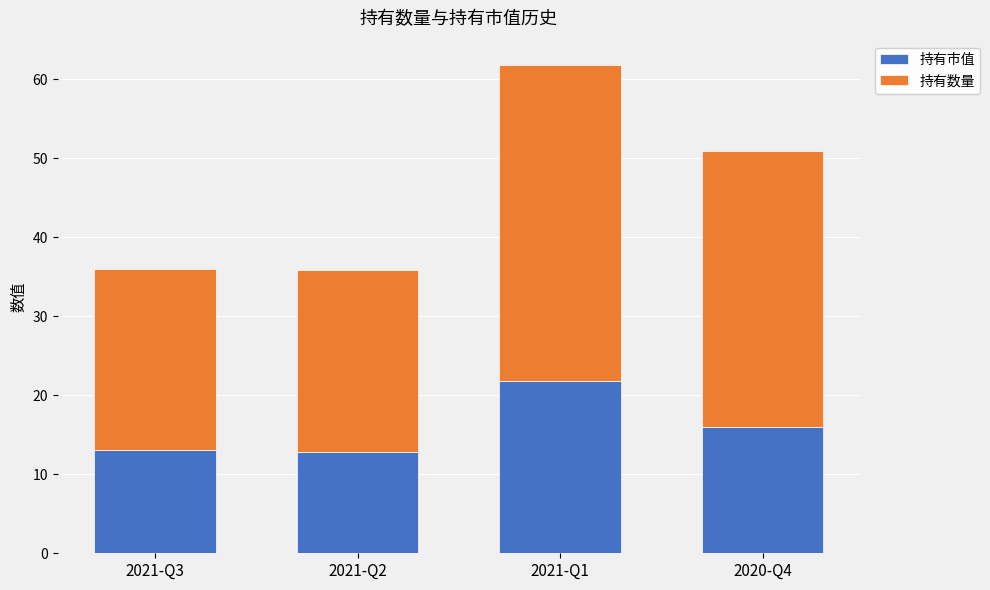

Which category has the highest value in the 持有市值 series?

2021-Q1